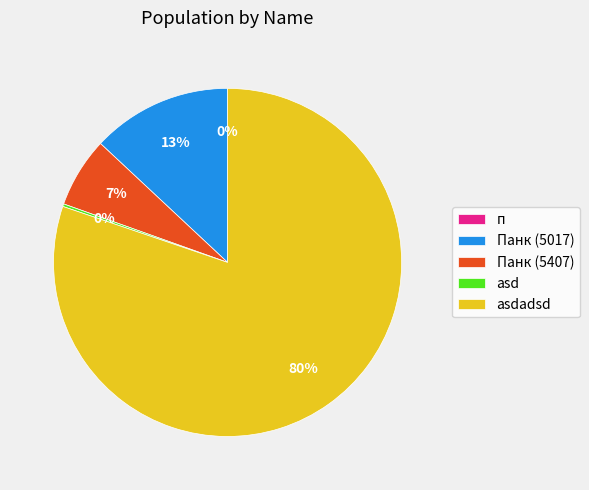

What percentage is the Панк (5407) slice, to the nearest percent?

7%